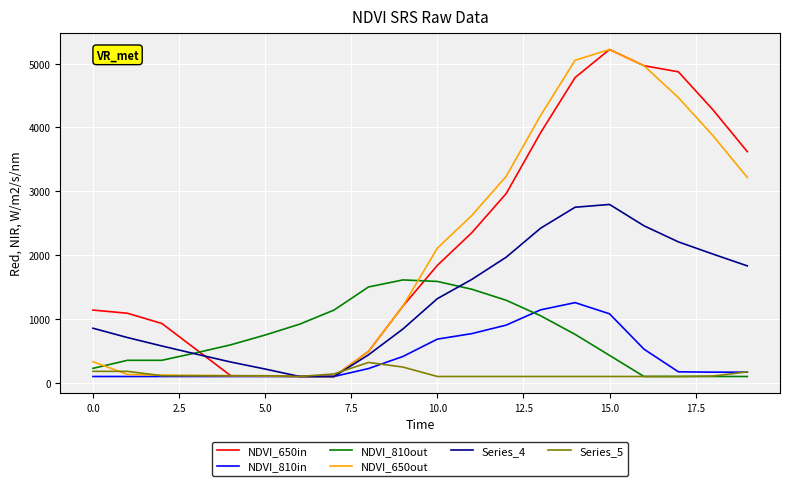

Does the chart display data point markers on the line(s)?

No